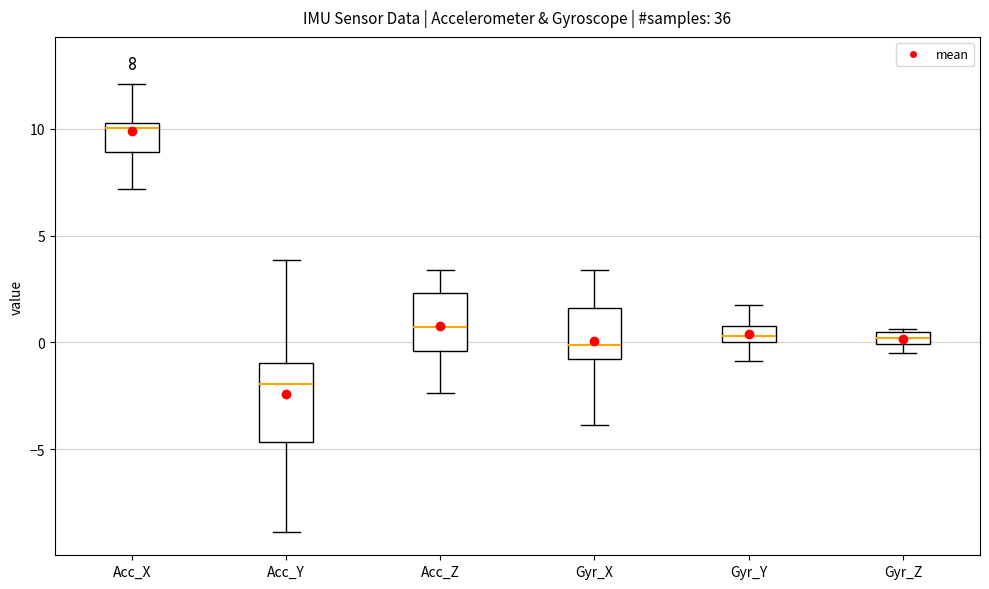

Comparing the boxes themselves (not the whiskers), which one is the tallest?

Acc_Y